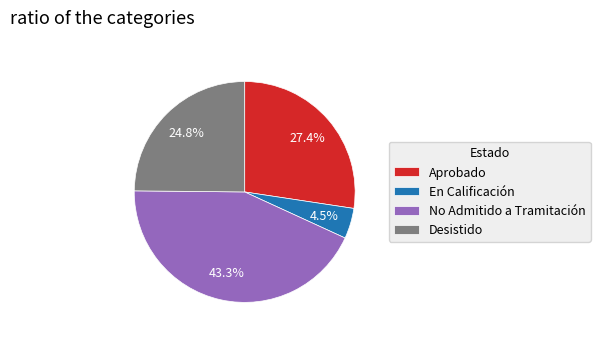

What percentage is the Desistido slice, to the nearest percent?

25%